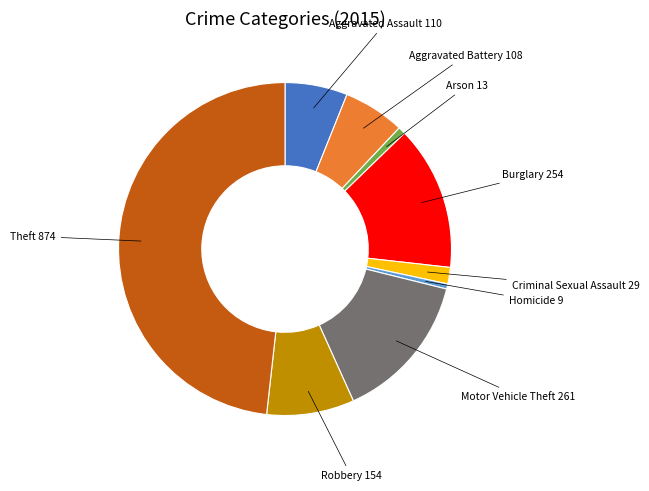

Is there any slice that represents more than half of the pie?

No